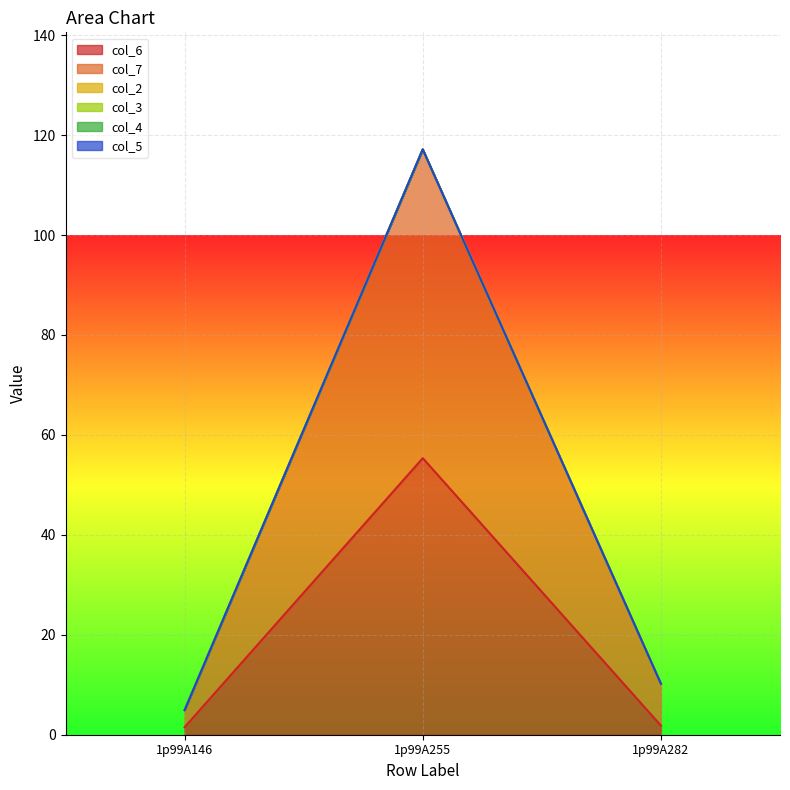

How many lines are shown in the chart?

6